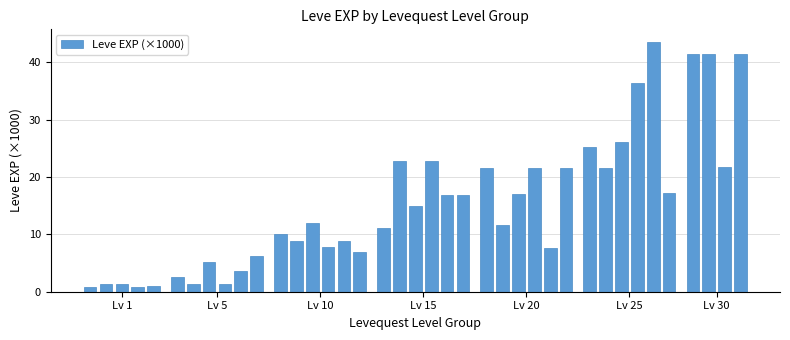

What is the average value?

15.5